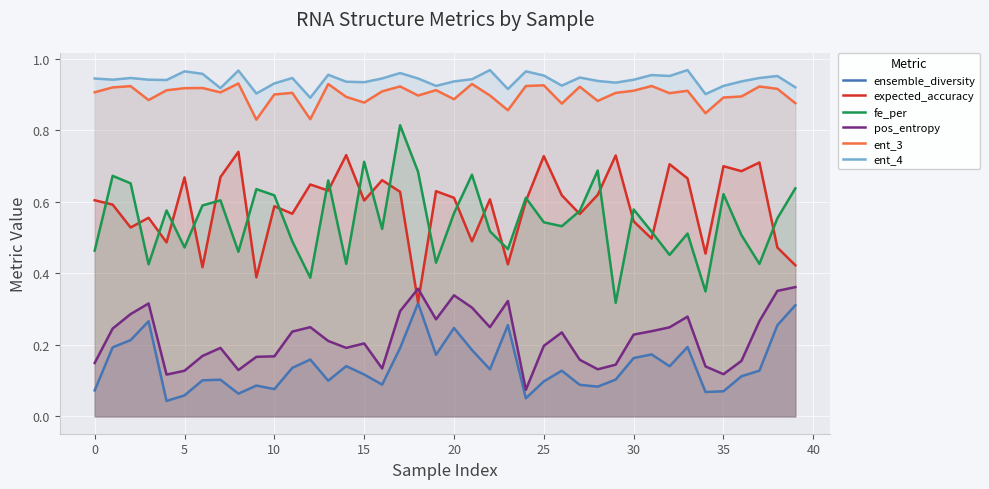

Which series changed the most between 5 and 25?

fe_per